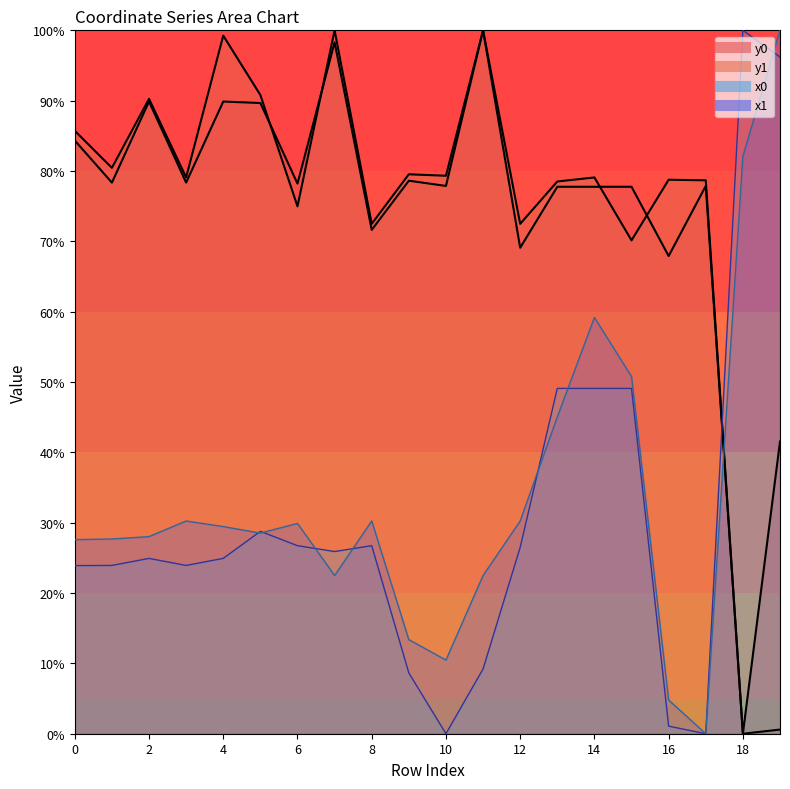

True or false: y0 and x0 intersect in this chart.

True